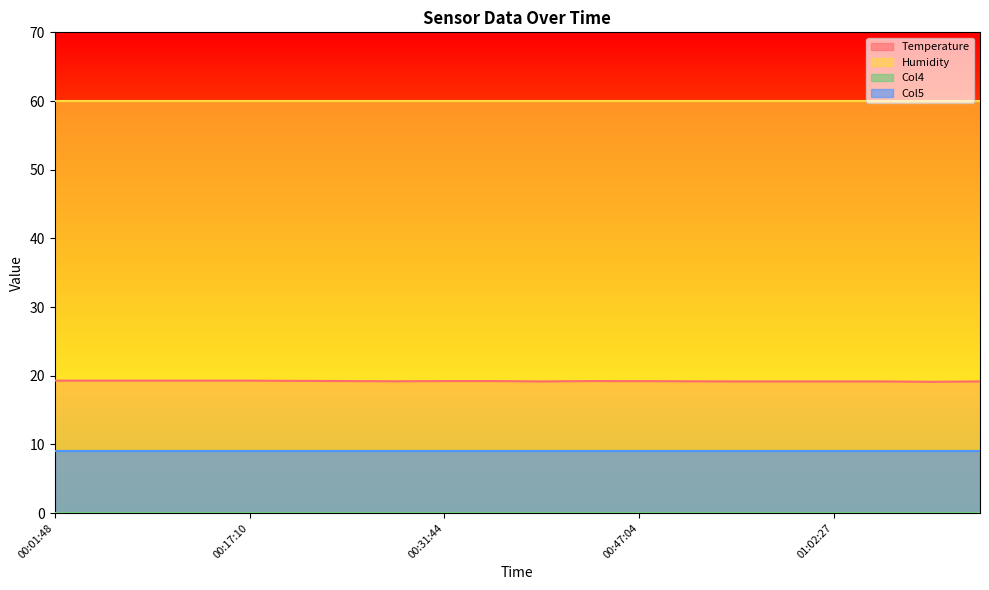

Which series has the largest total across all categories?

Humidity